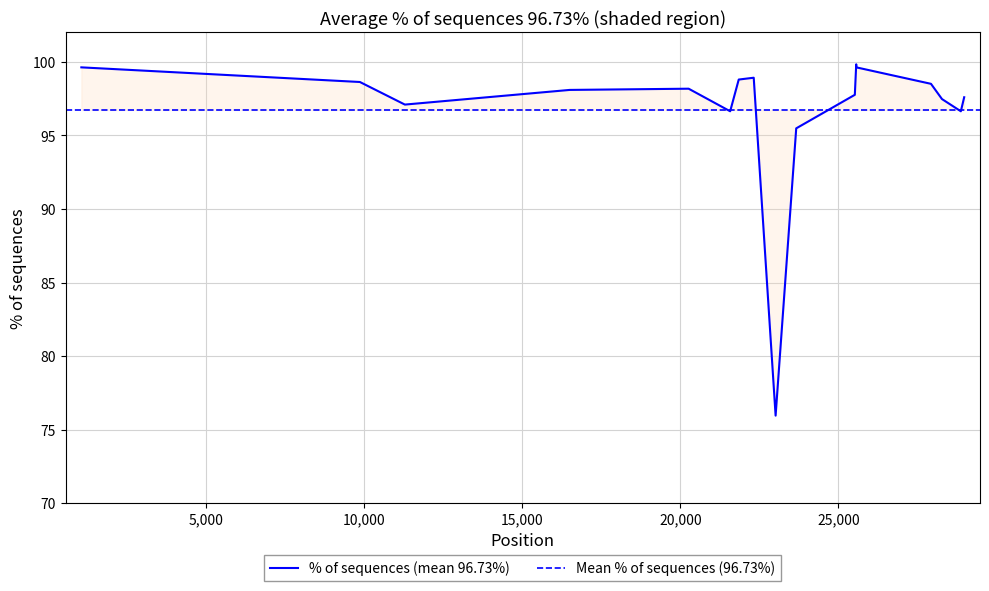

What is the sum of the values at 16 and 2?

196.5